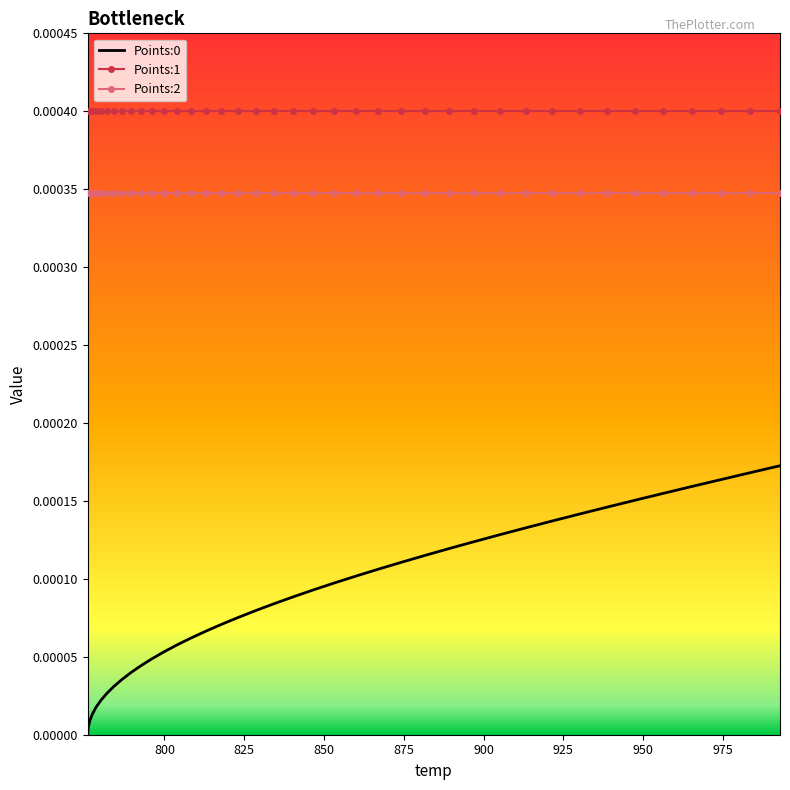

Which series has the largest total across all categories?

Points:1